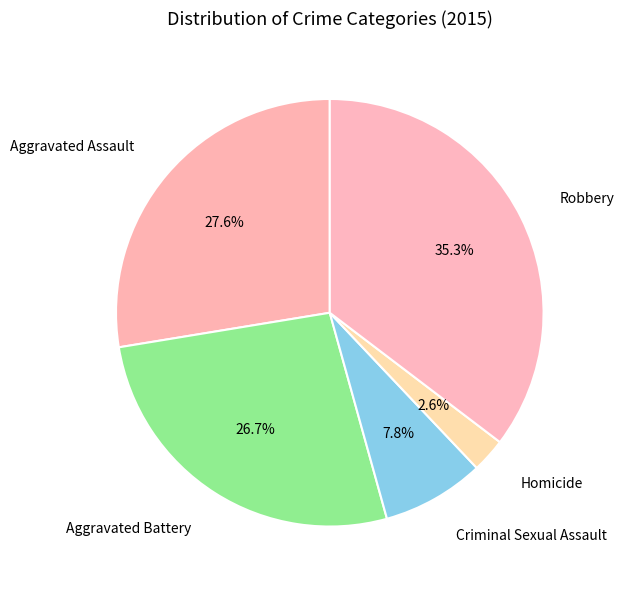

To the nearest percent, what percentage of the pie is Aggravated Assault?

28%